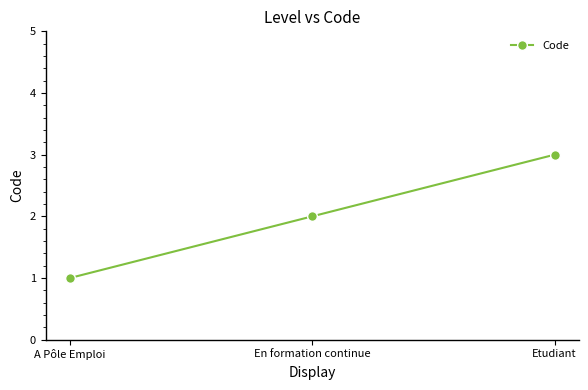

Reading left to right, what are all the values shown in this chart?

A Pôle Emploi=1	En formation continue=2	Etudiant=3